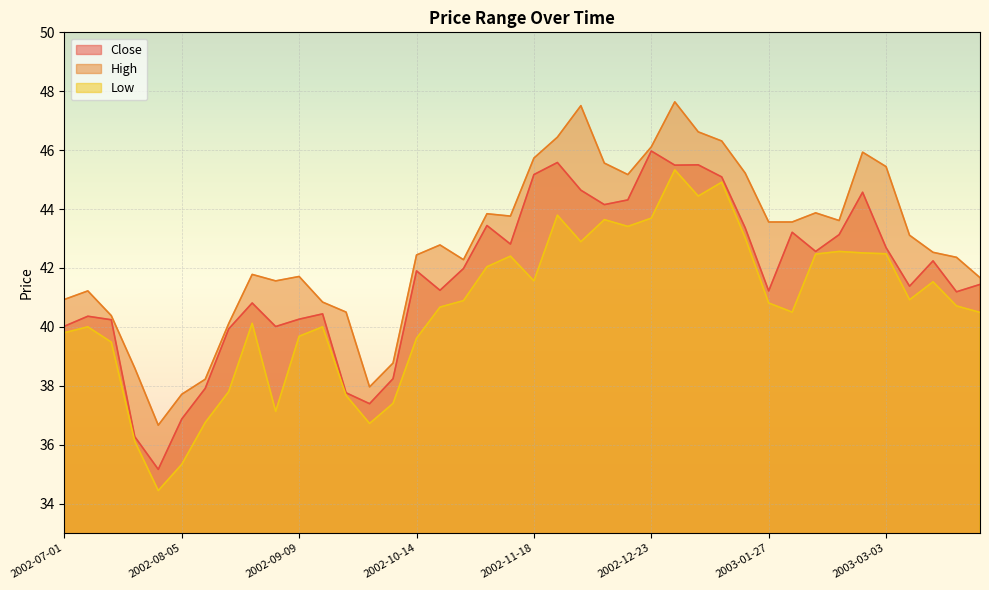

What is the difference between the second highest and second lowest values in the High series?

9.8